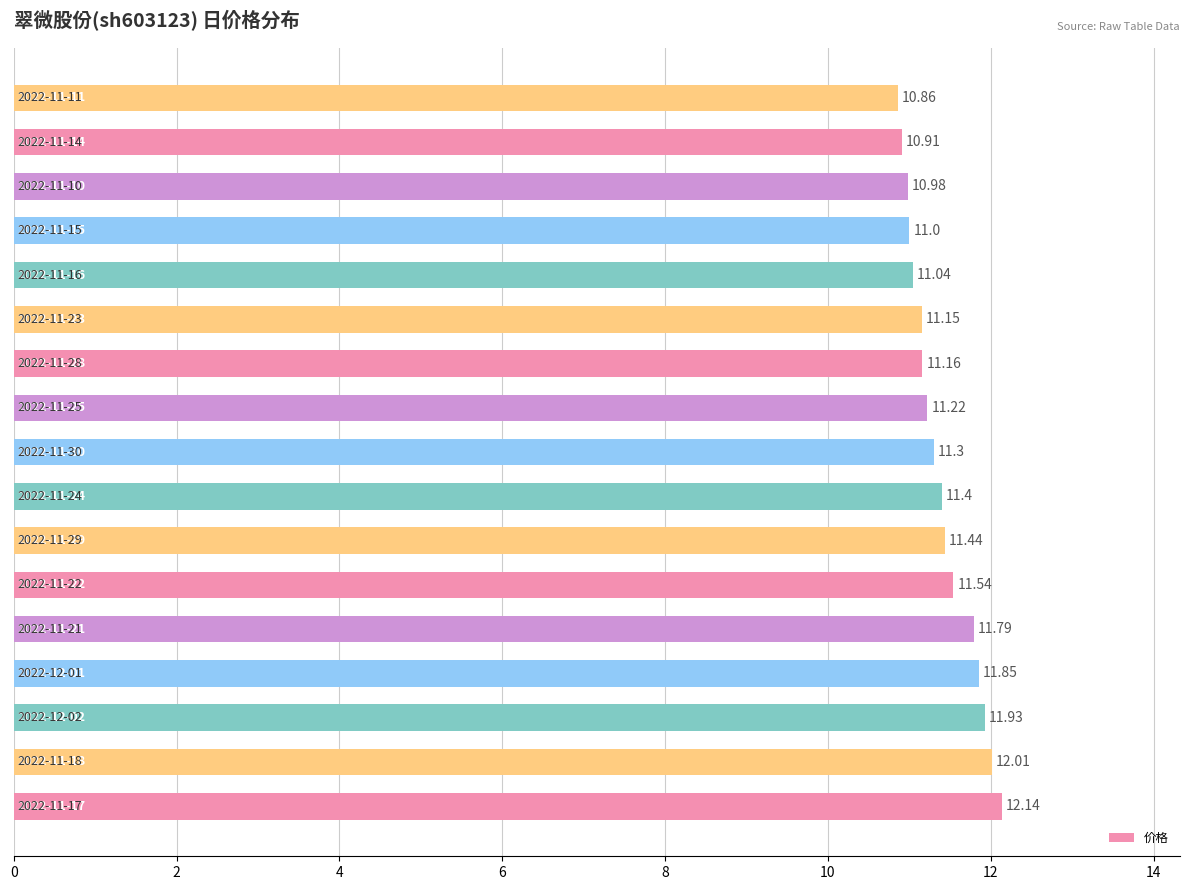

What is the sum of all values?

193.7